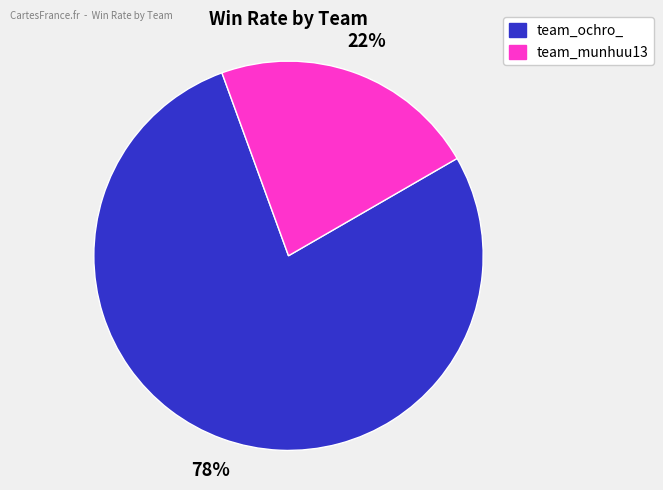

Which slice is the largest?

team_ochro_